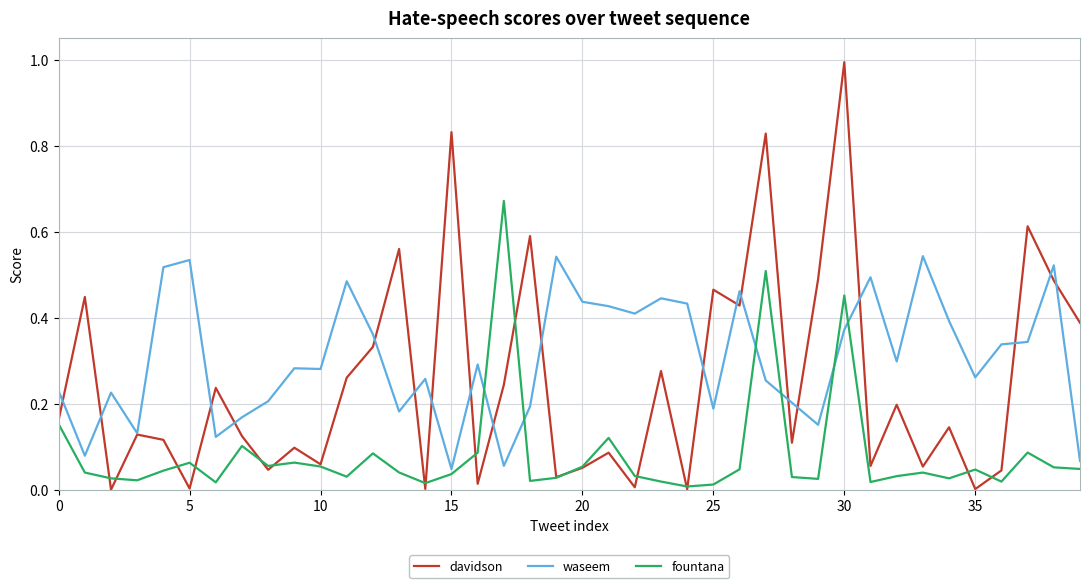

Rank the series by their maximum value, from lowest to highest.

waseem, fountana, davidson